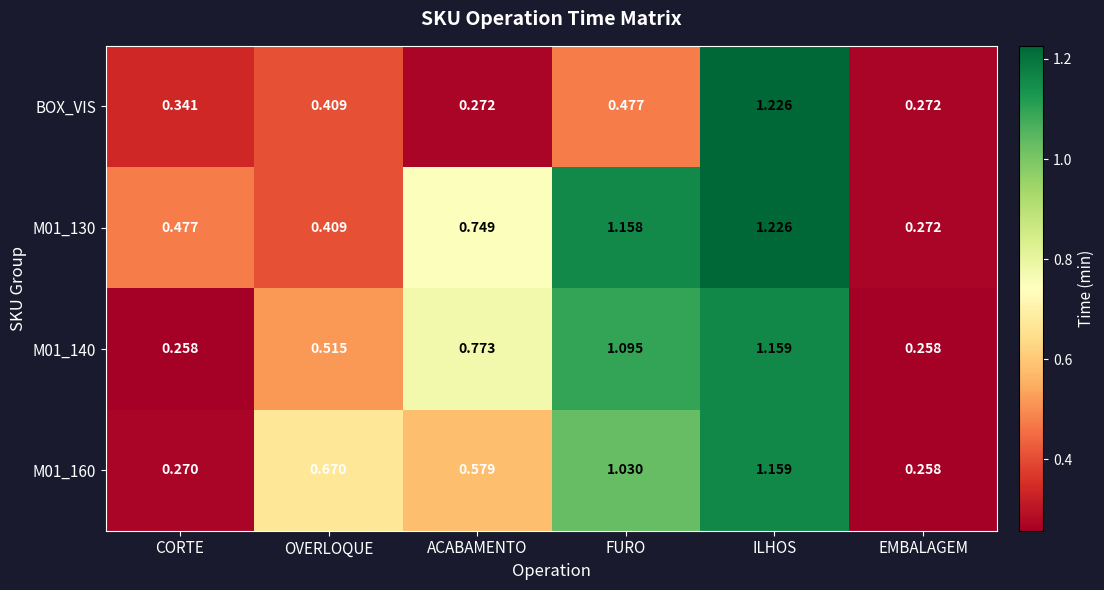

Which label corresponds to the largest value in the chart?

ILHOS